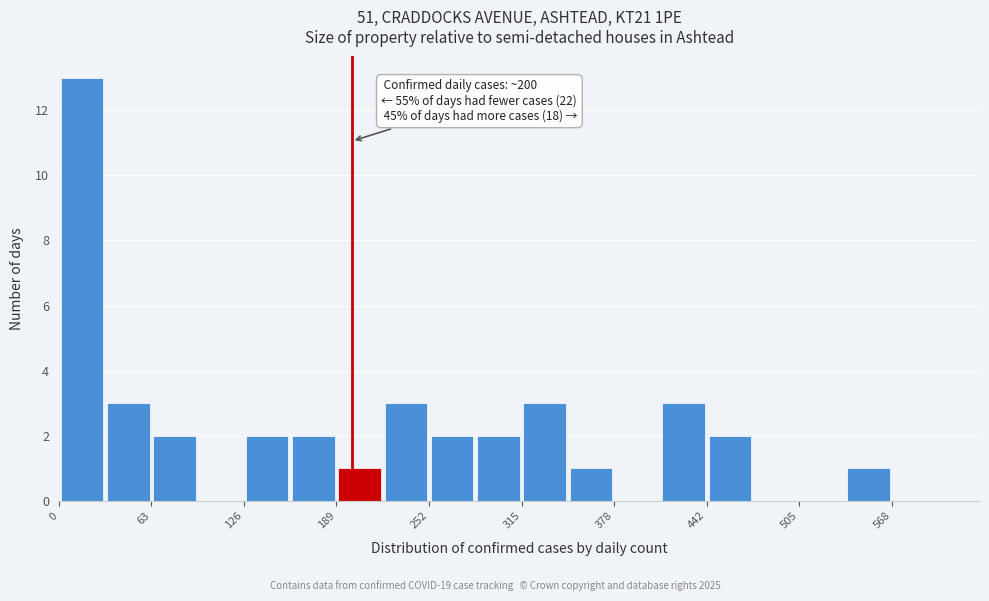

Around what value on the x-axis is the tallest bar? Give the approximate position of its centre, as read against the axis.

20